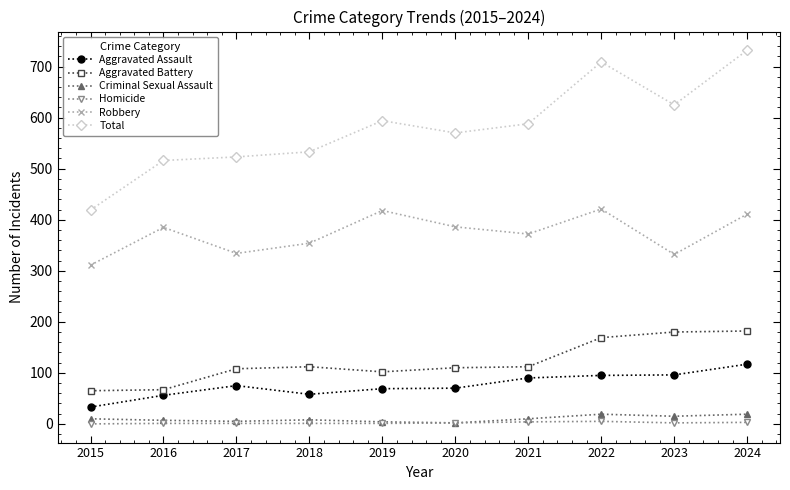

What are all the series names shown in the legend?

Aggravated Assault, Aggravated Battery, Criminal Sexual Assault, Homicide, Robbery, Total